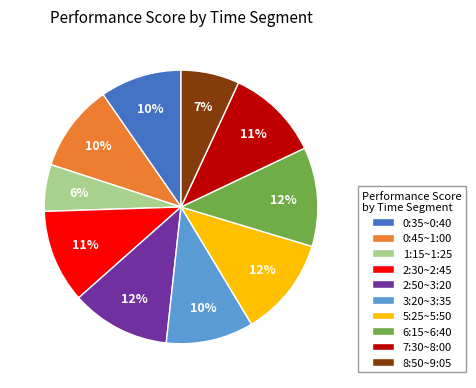

Is 3:20~3:35 the majority of the pie?

No